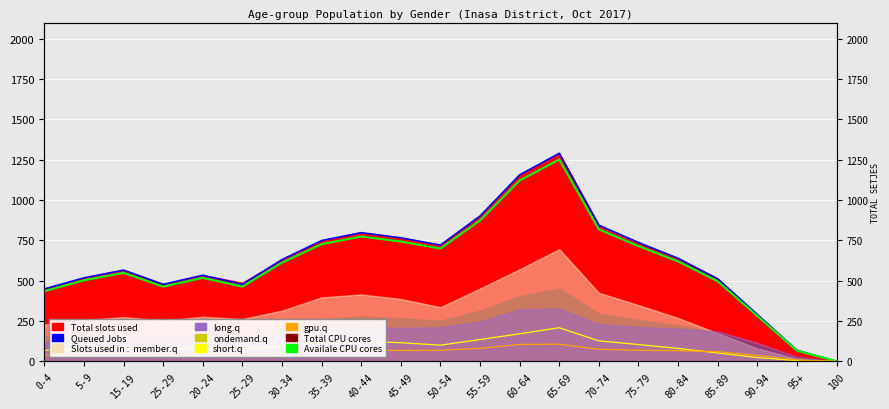

At which category is the sum across all series the highest?

65-69